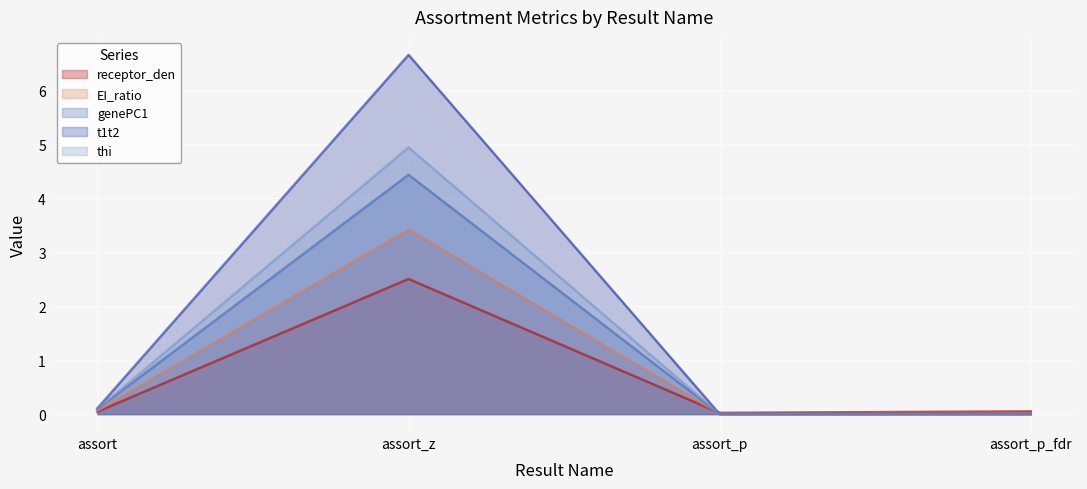

How many lines are shown in the chart?

5